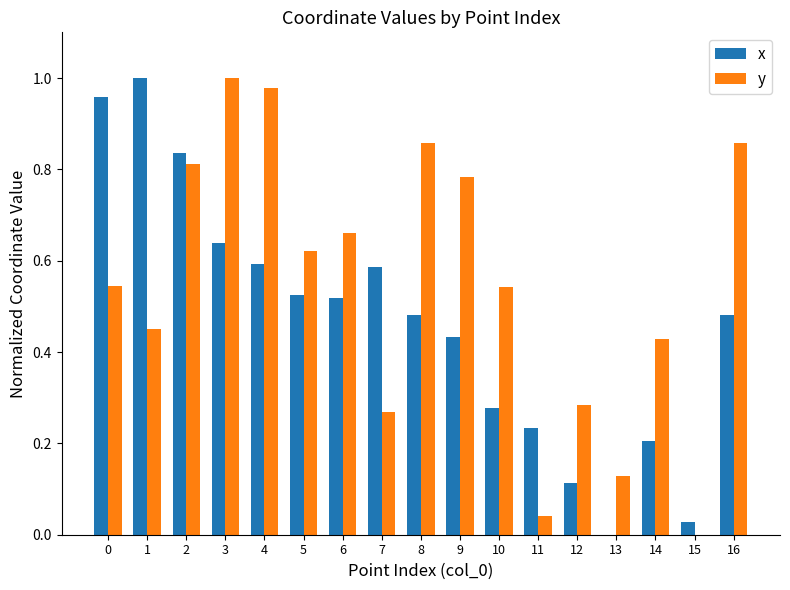

What is the sum of the x values at 6 and 4?

1.1